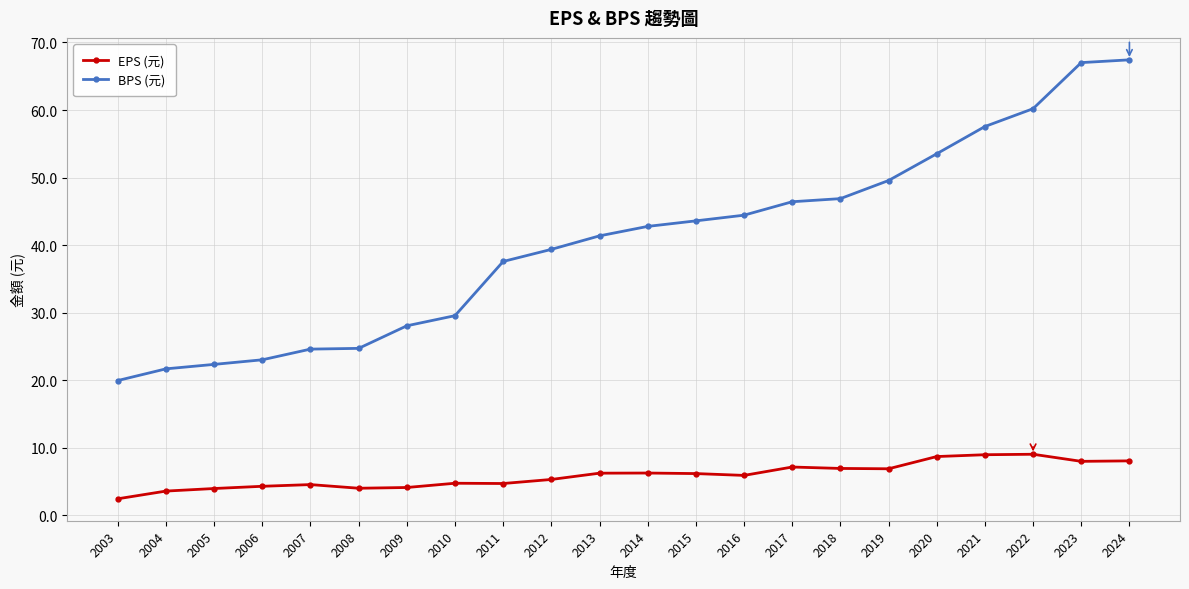

Which series has the largest total across all categories?

BPS (元)